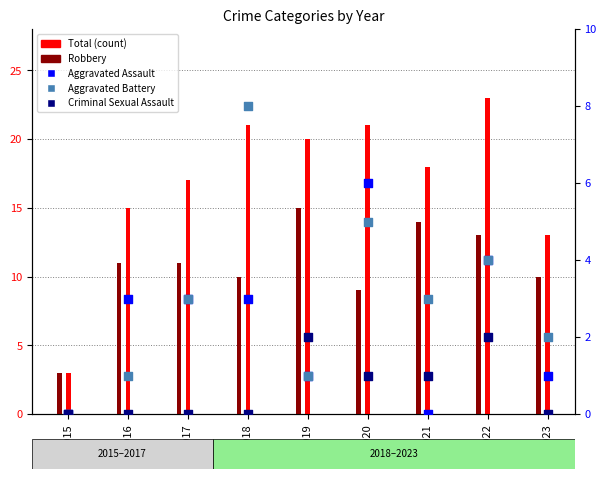

Which series contains the lowest Y value?

Aggravated Assault